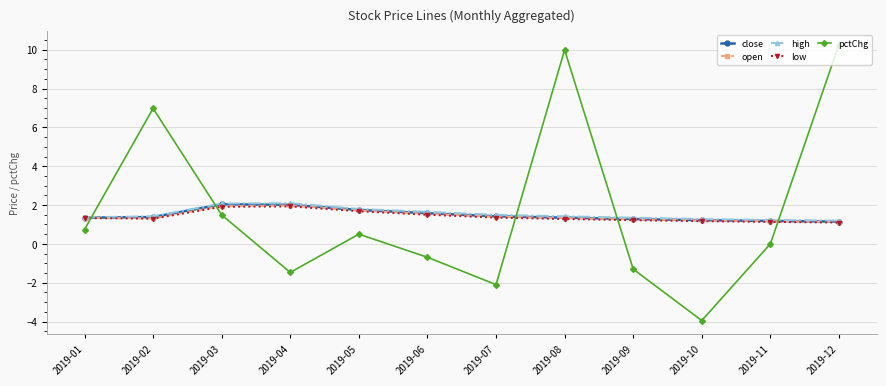

What are all the series names shown in the legend?

close, open, high, low, pctChg